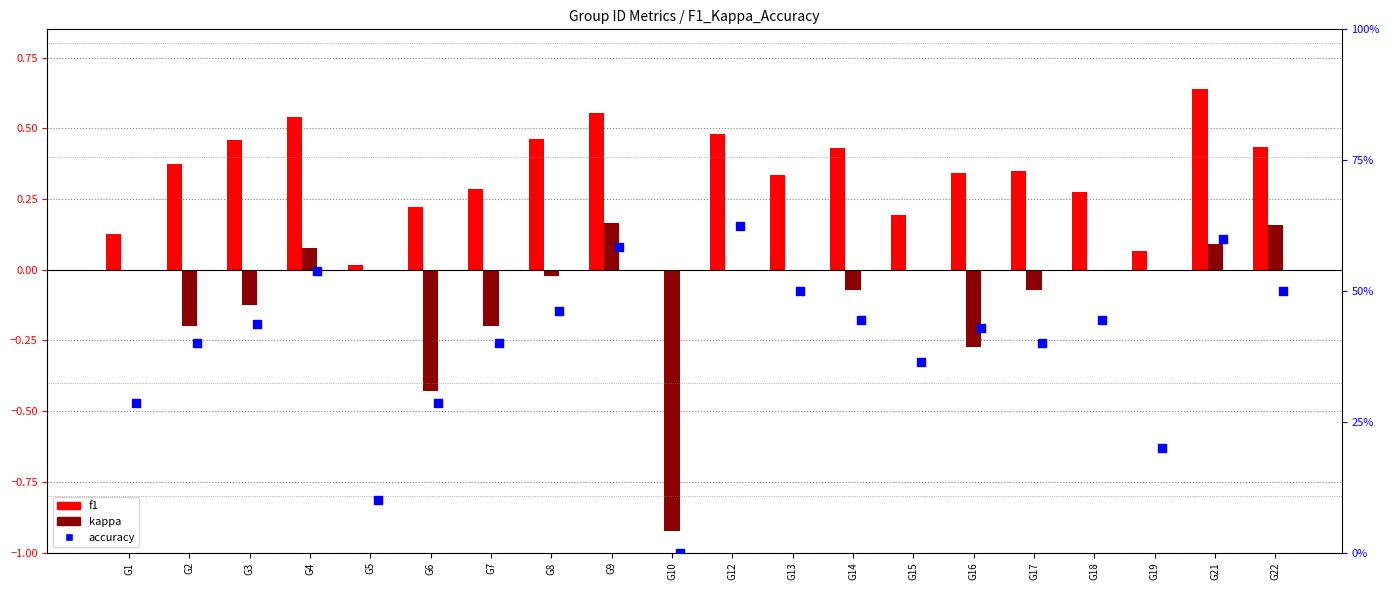

At which category is the sum across all series the highest?

G21